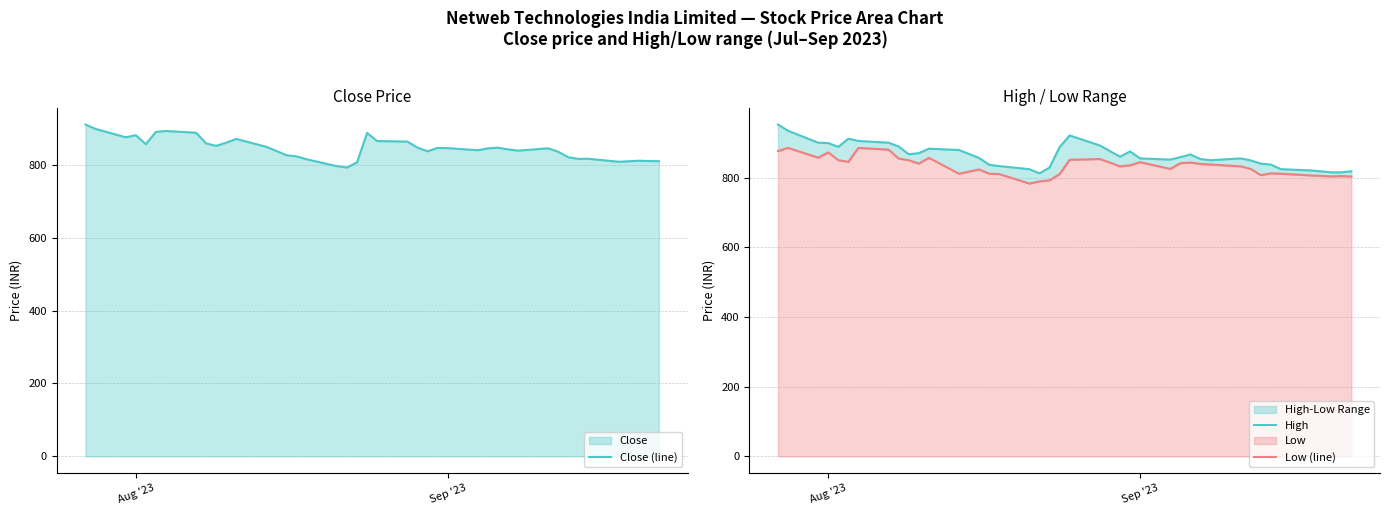

Does the chart have visible grid lines?

Yes